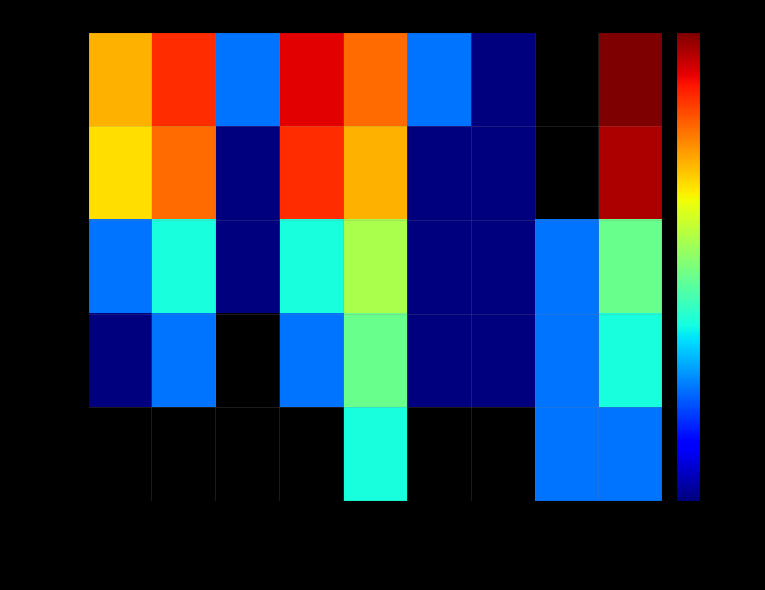

Read the 2 Pipes value at 2024-07-16.

7.0